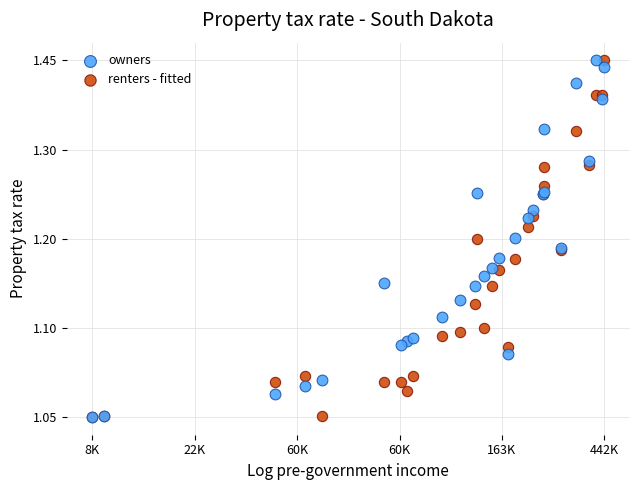

What are all the series names shown in the legend?

owners, renters - fitted